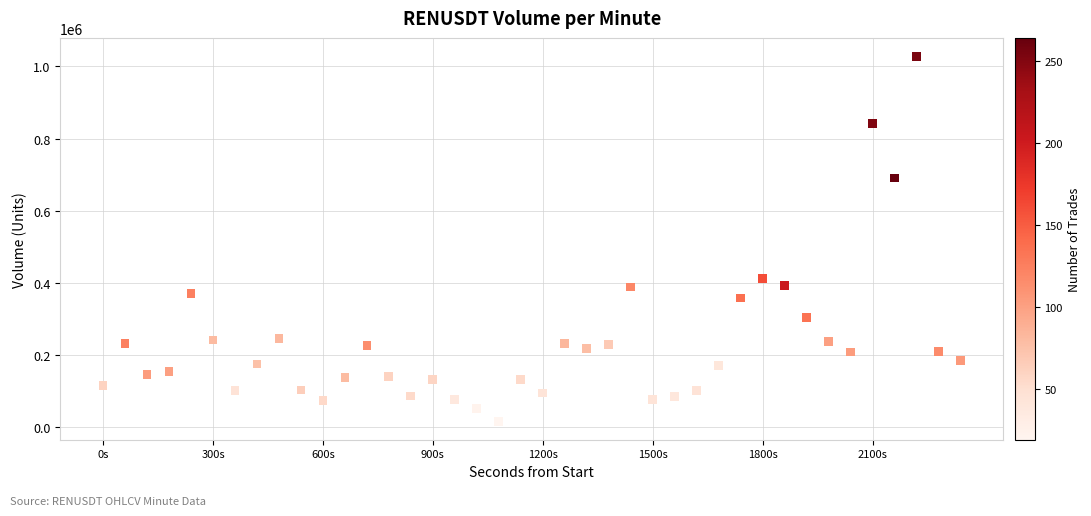

What is the range of X values (max minus min)?

2340